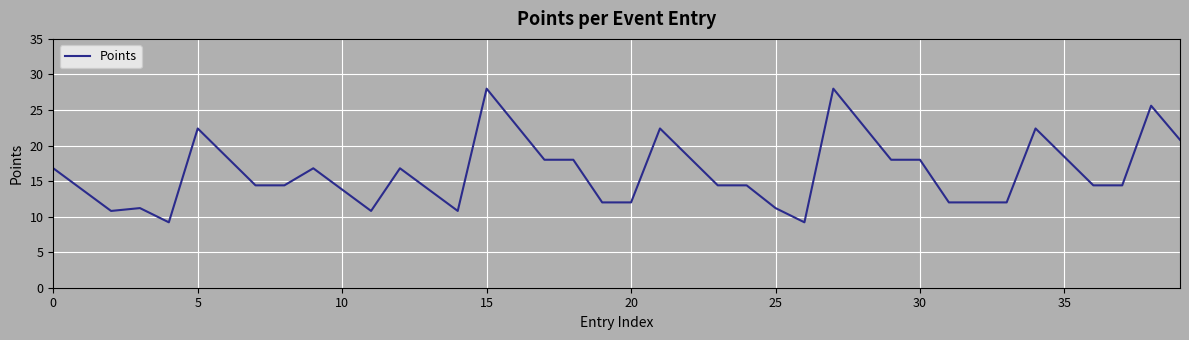

What is the average value?

16.4